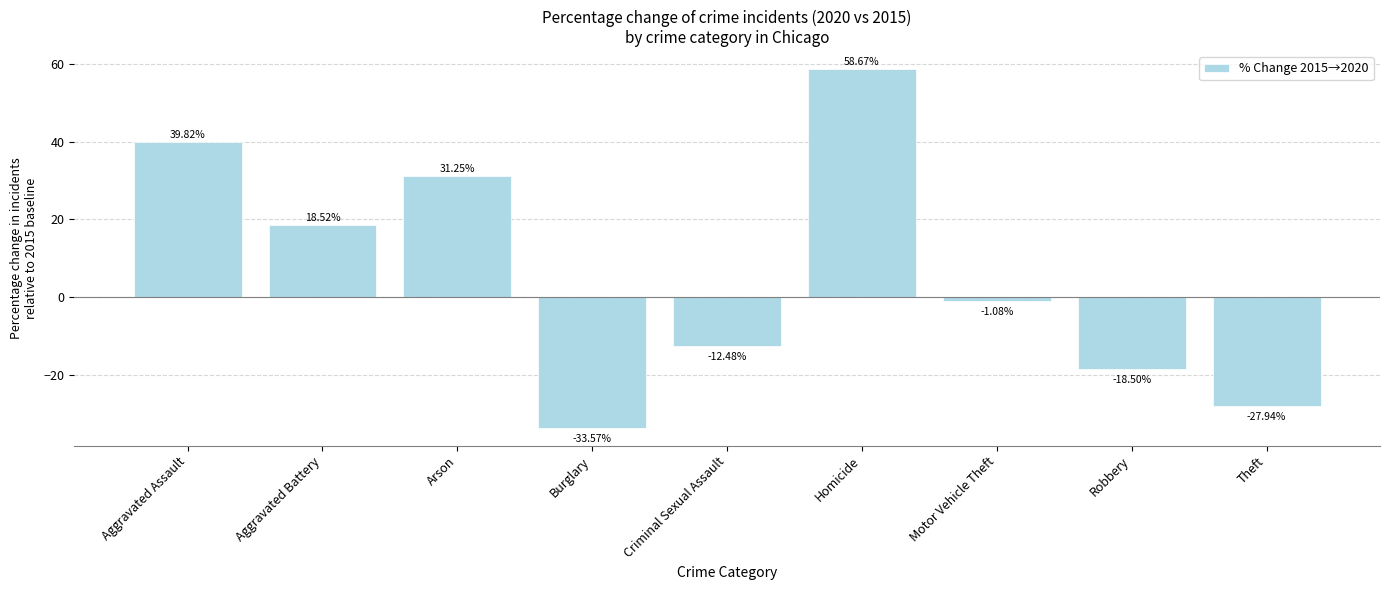

The chart shows a value of 39.8 at Aggravated Assault. True or false?

True